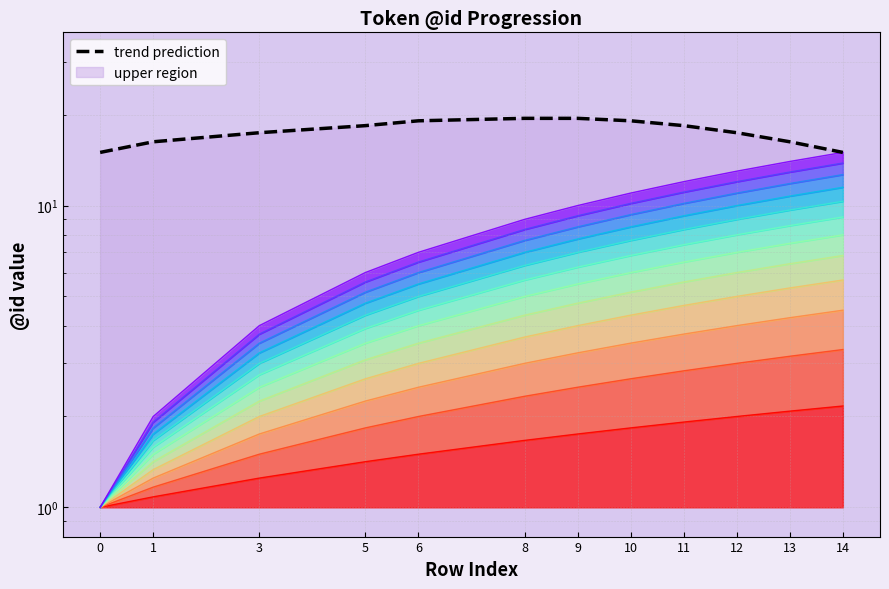

What is the change in value from 10 to 12?

-1.7